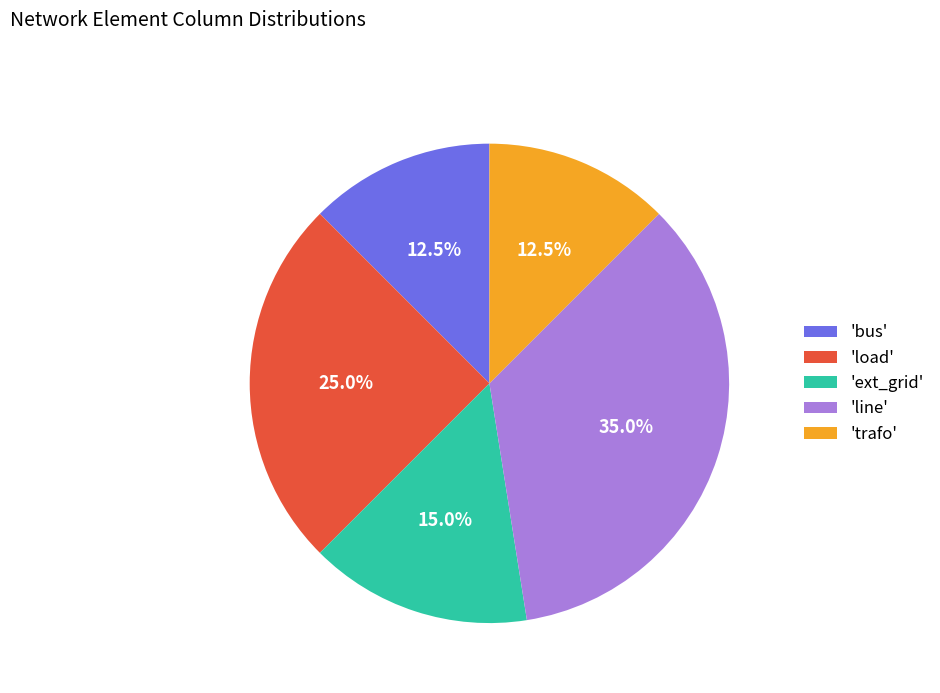

How many segments does this pie chart have?

5